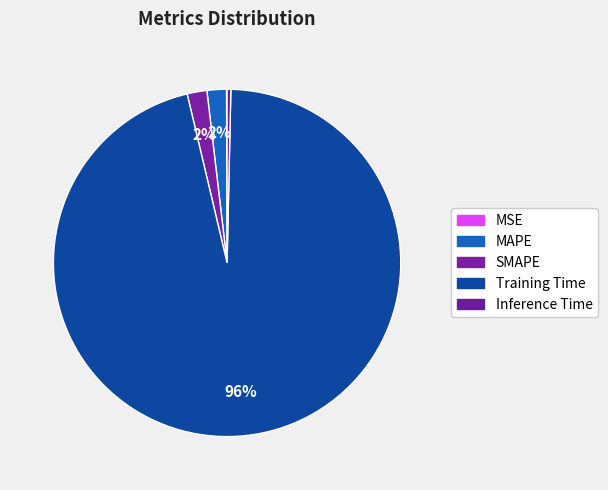

Which slice is the smallest?

MSE